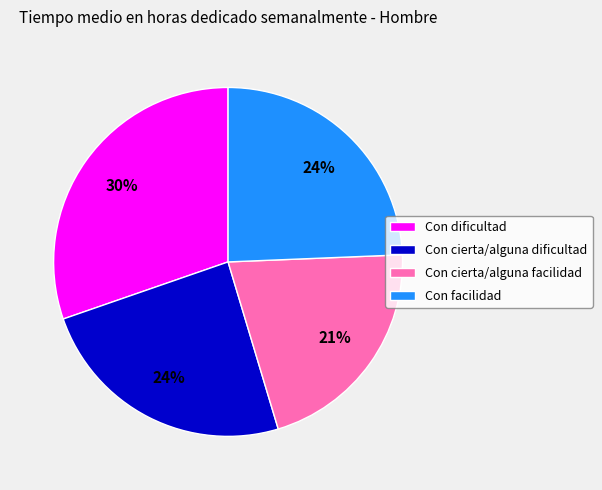

Is Con cierta/alguna dificultad the majority of the pie?

No